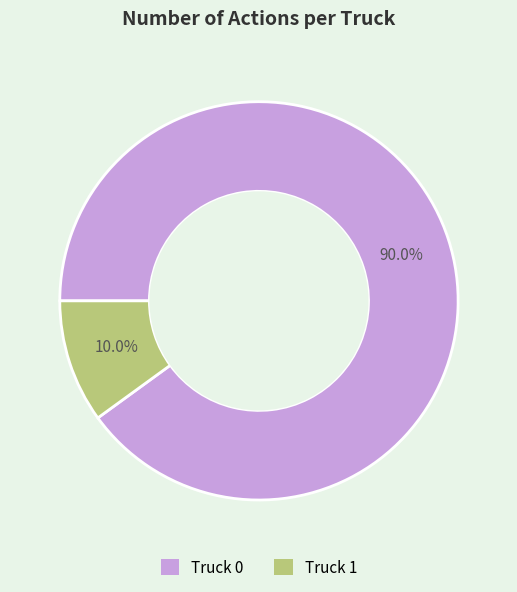

Which slice is the largest?

Truck 0